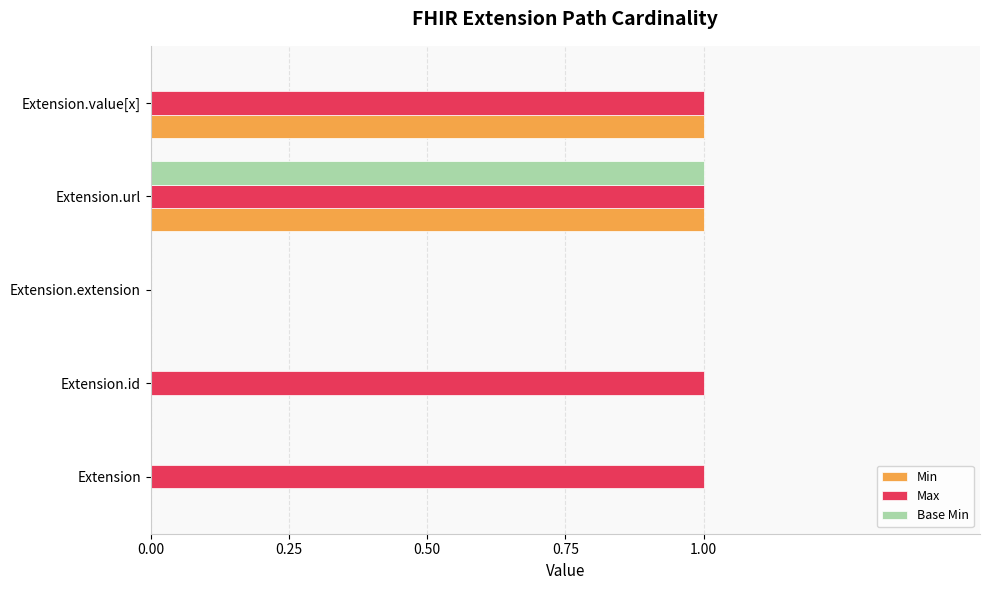

Between Extension and Extension.extension, which series saw the biggest shift?

Max